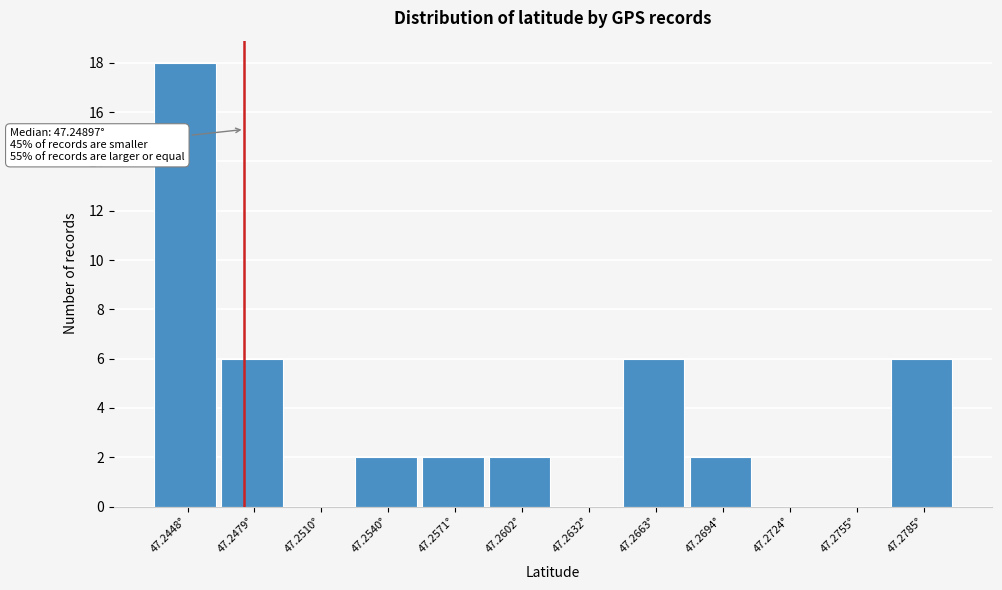

Reading left to right, extract all data points from this chart.

47.2448°=18	47.2479°=6	47.2510°=0	47.2540°=2	47.2571°=2	47.2602°=2	47.2632°=0	47.2663°=6	47.2694°=2	47.2724°=0	47.2755°=0	47.2785°=6